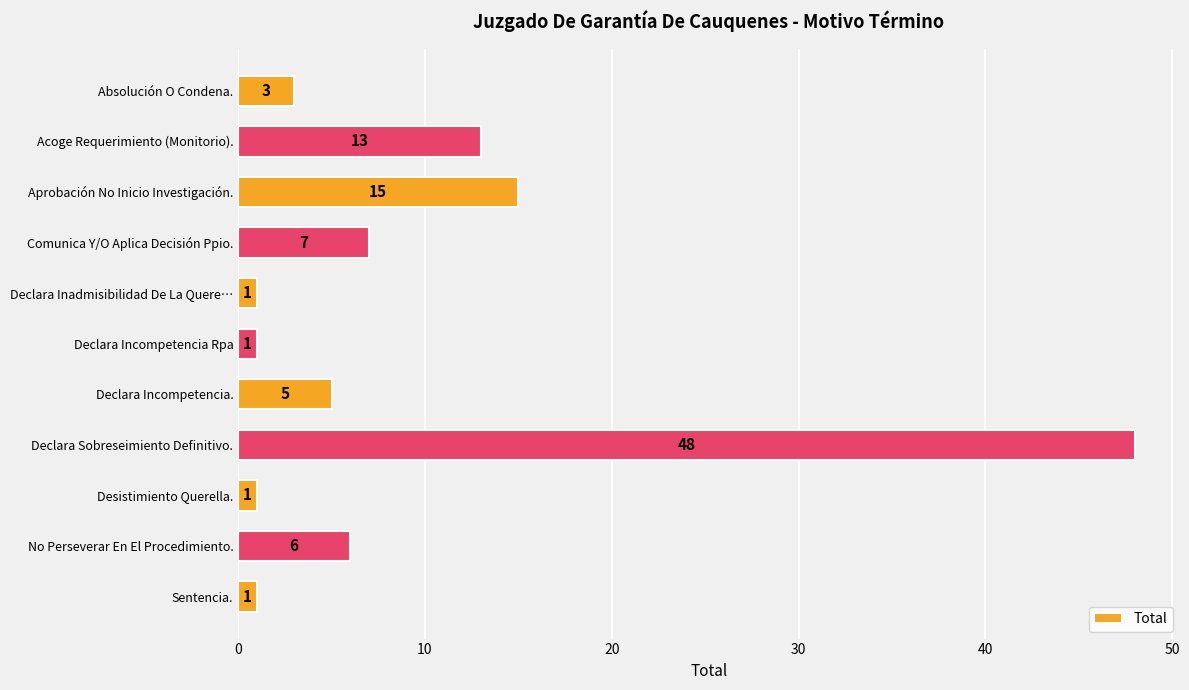

Which has a higher value, Sentencia. or Absolución O Condena.?

Absolución O Condena.